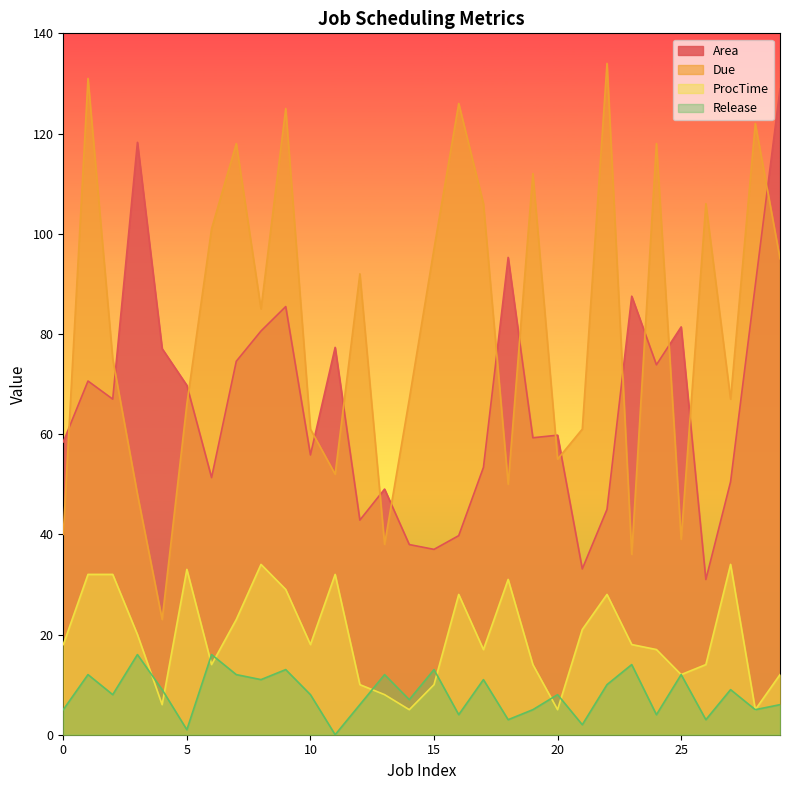

Reading left to right, transcribe all the data shown in this chart.

Area: 0=58.5	1=70.6	2=67.0	3=118.2	4=77.1	5=69.7	6=51.3	7=74.5	8=80.6	9=85.5	10=55.8	11=77.3	12=42.8	13=49.0	14=38.0	15=37.0	16=39.7	17=53.4	18=95.3	19=59.3	20=59.8	21=33.1	22=45.0	23=87.5	24=73.8	25=81.4	26=31.0	27=50.5	28=89.7	29=128.9
Due: 0=40.0	1=131.0	2=75.0	3=48.0	4=23.0	5=66.0	6=101.0	7=118.0	8=85.0	9=125.0	10=61.0	11=52.0	12=92.0	13=38.0	14=67.0	15=97.0	16=126.0	17=106.0	18=50.0	19=112.0	20=55.0	21=61.0	22=134.0	23=36.0	24=118.0	25=39.0	26=106.0	27=67.0	28=122.0	29=95.0
ProcTime: 0=18.0	1=32.0	2=32.0	3=20.0	4=6.0	5=33.0	6=14.0	7=23.0	8=34.0	9=29.0	10=18.0	11=32.0	12=10.0	13=8.0	14=5.0	15=10.0	16=28.0	17=17.0	18=31.0	19=14.0	20=5.0	21=21.0	22=28.0	23=18.0	24=17.0	25=12.0	26=14.0	27=34.0	28=5.0	29=12.0
Release: 0=5.0	1=12.0	2=8.0	3=16.0	4=9.0	5=1.0	6=16.0	7=12.0	8=11.0	9=13.0	10=8.0	11=0.0	12=6.0	13=12.0	14=7.0	15=13.0	16=4.0	17=11.0	18=3.0	19=5.0	20=8.0	21=2.0	22=10.0	23=14.0	24=4.0	25=12.0	26=3.0	27=9.0	28=5.0	29=6.0